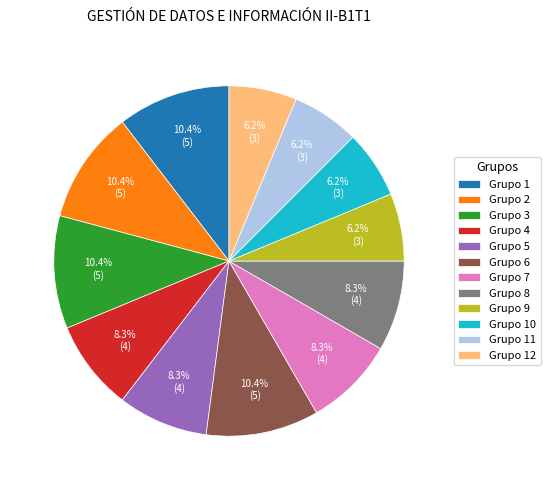

Approximately how many times larger is the value at Grupo 10 compared to Grupo 9?

1.0